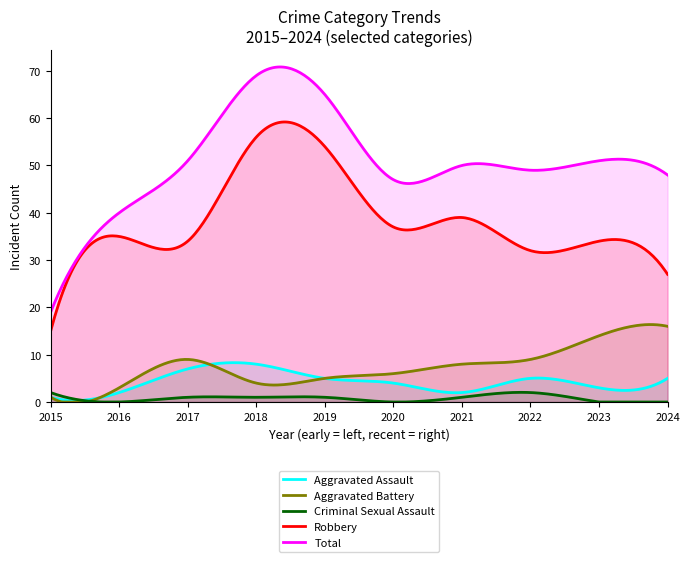

Which category has the lowest value across all series?

2016